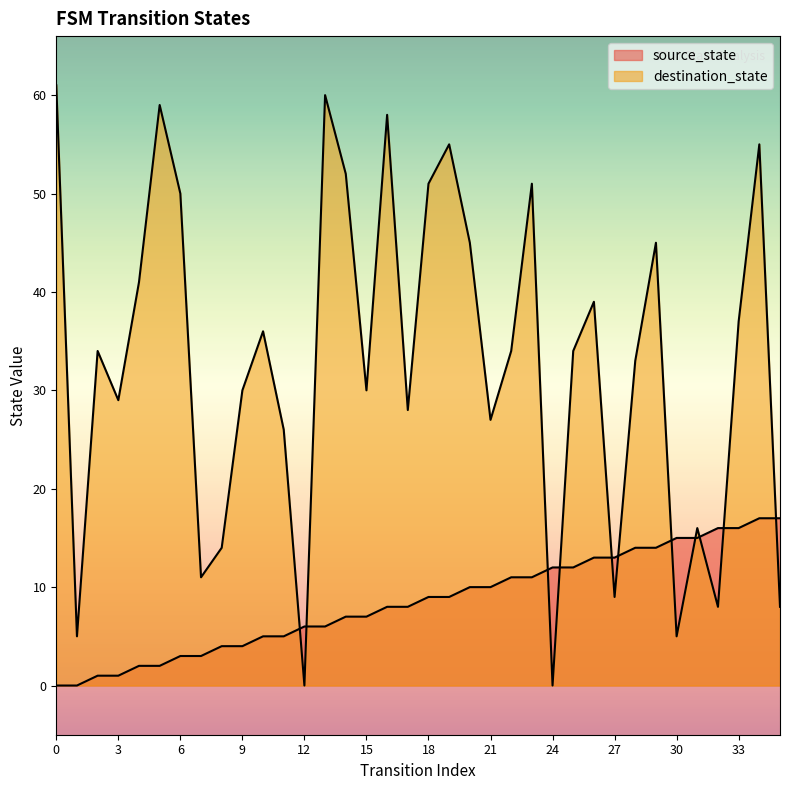

Which category has the highest value in the source_state series?

34